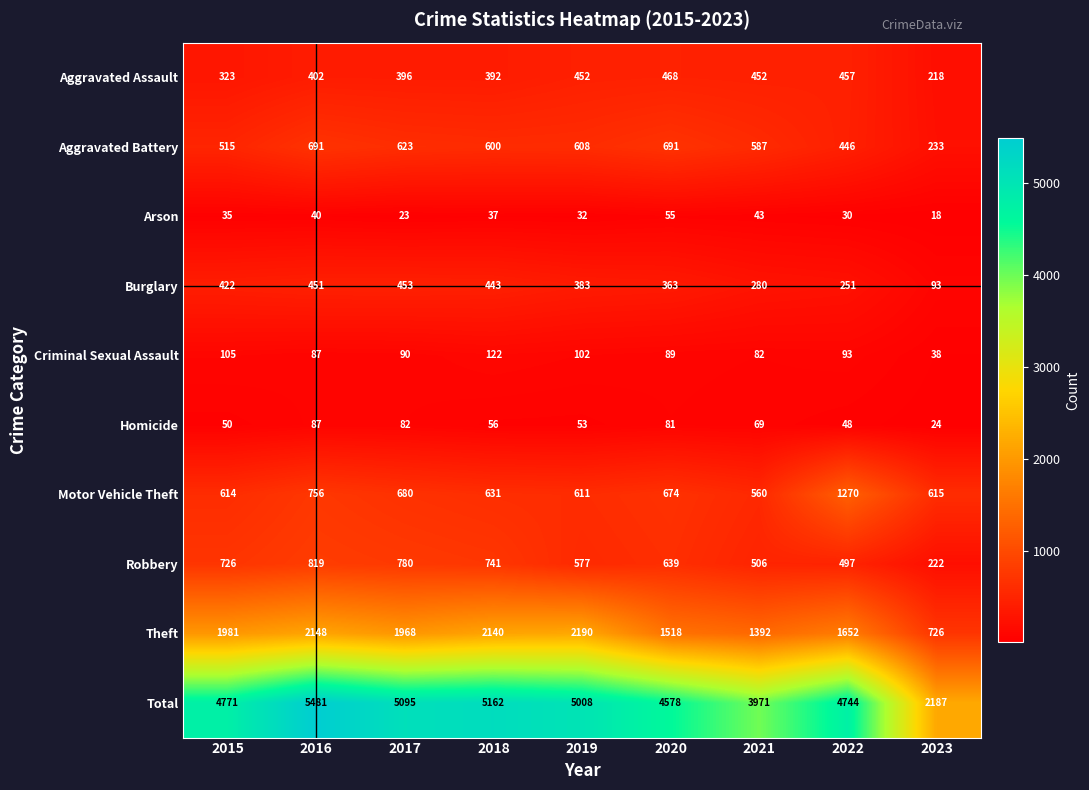

What is the difference between the maximum and second lowest values in the Burglary series?

202